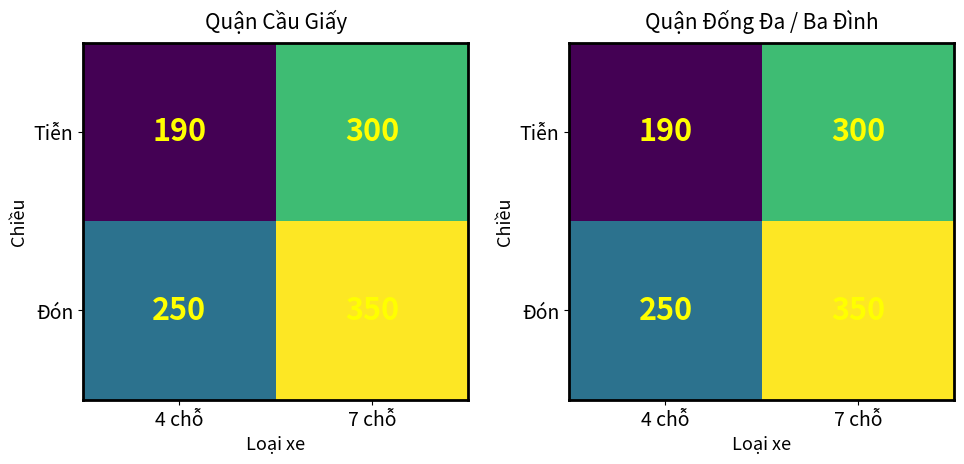

At which category is the sum across all series the highest?

7 chỗ